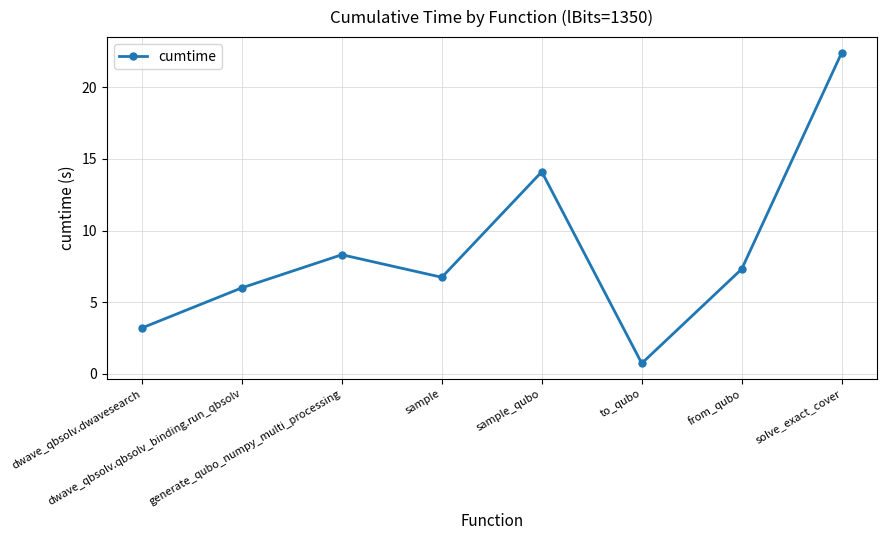

What is the change in value from dwave_qbsolv.qbsolv_binding.run_qbsolv to solve_exact_cover?

+16.4